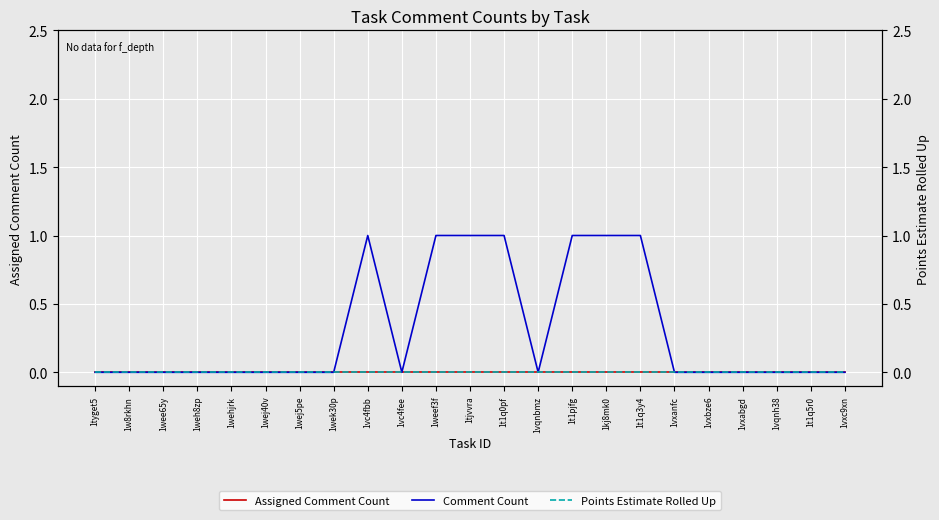

True or false: Assigned Comment Count and Comment Count cross at least once.

False